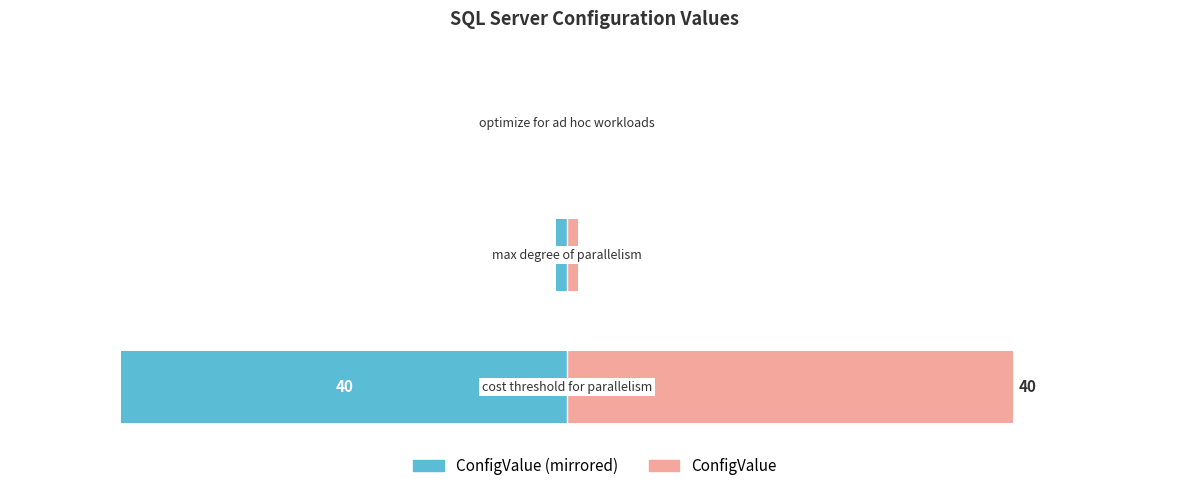

Which series has the largest total across all categories?

ConfigValue (right)